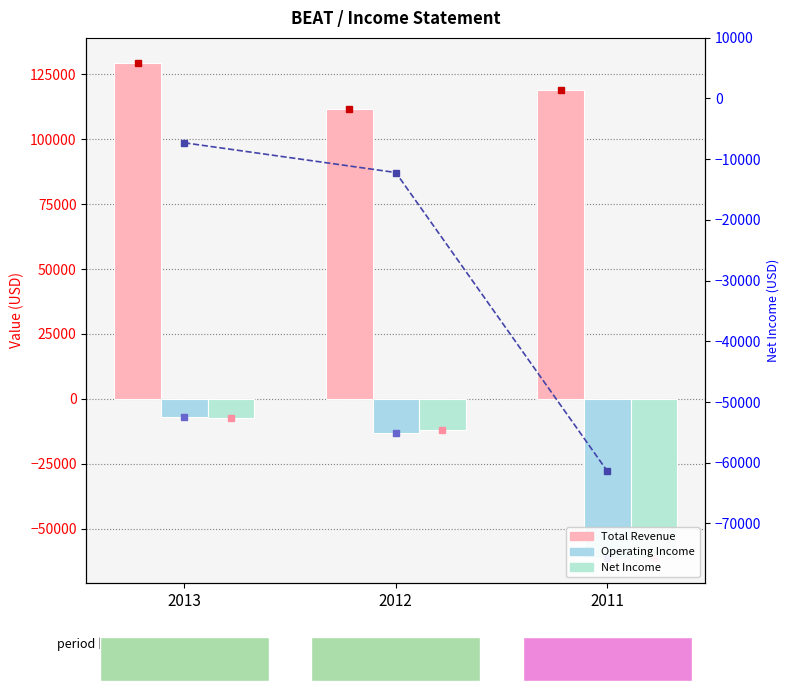

Are the bars horizontal?

No